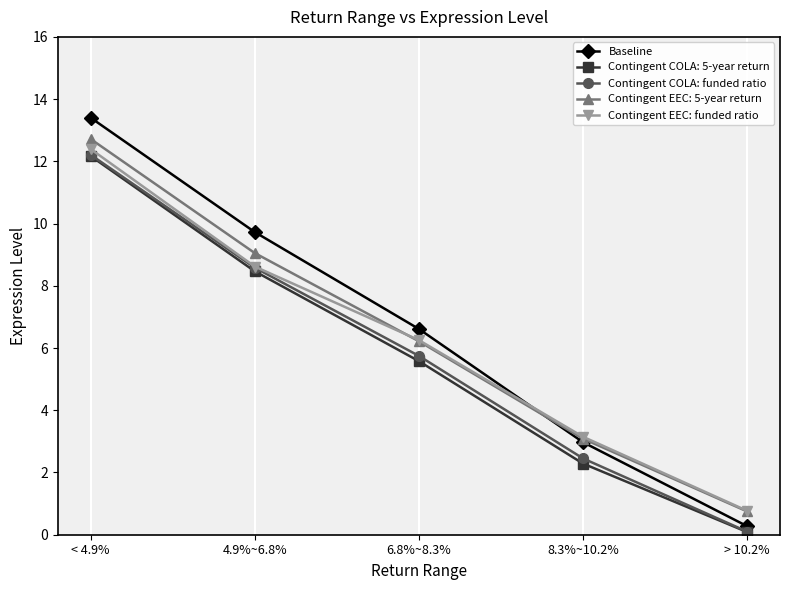

What is the sum of the Baseline values at 8.3%~10.2% and > 10.2%?

3.2